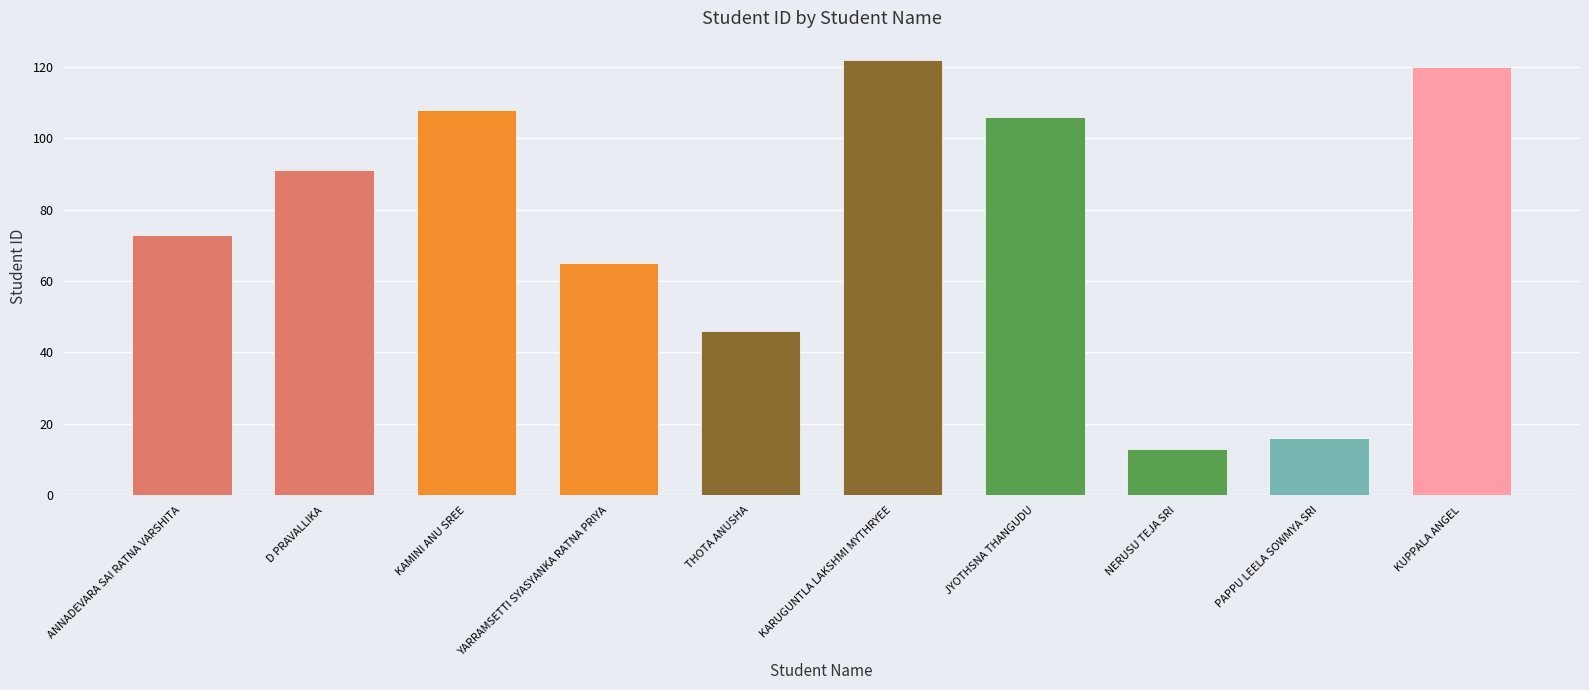

Reading left to right, what are all the values shown in this chart?

73	91	108	65	46	122	106	13	16	120